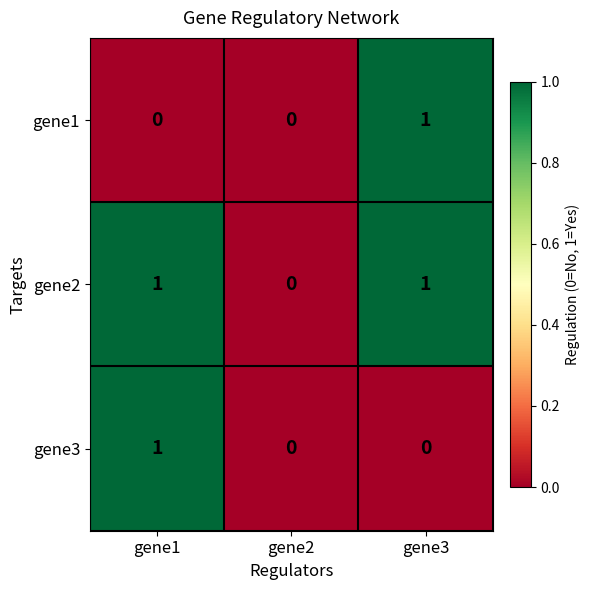

Count the number of categories in the chart.

3